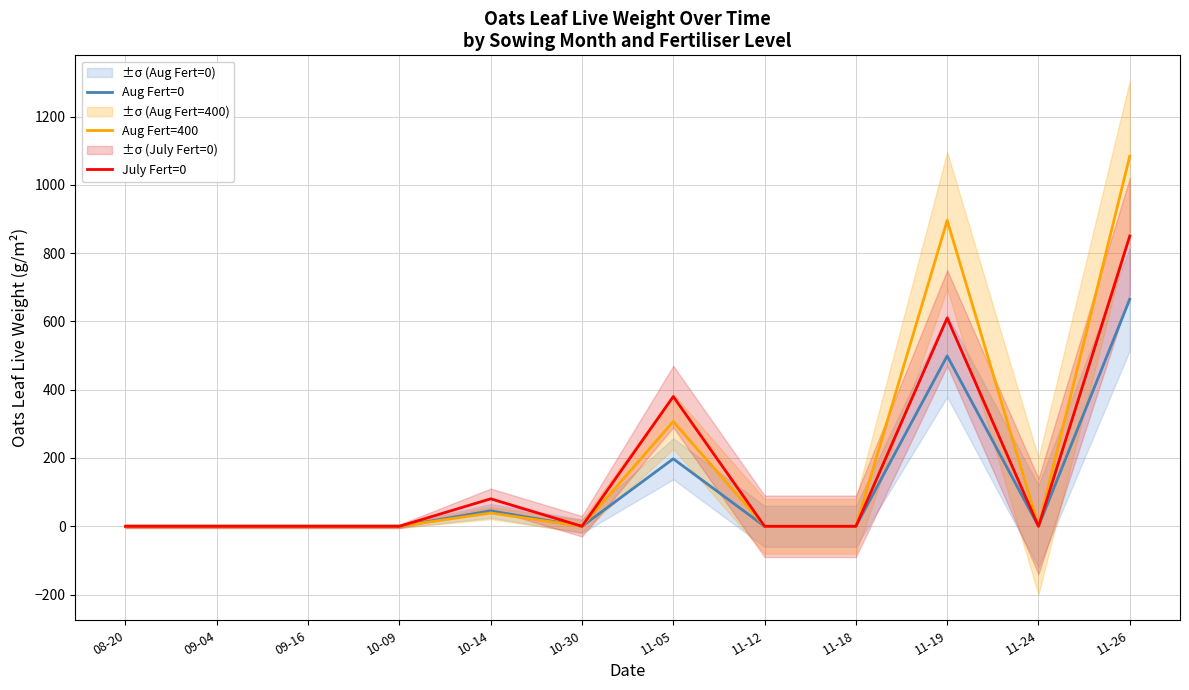

What is the difference between the maximum and second lowest values in the July Fert=0 series?

850.0